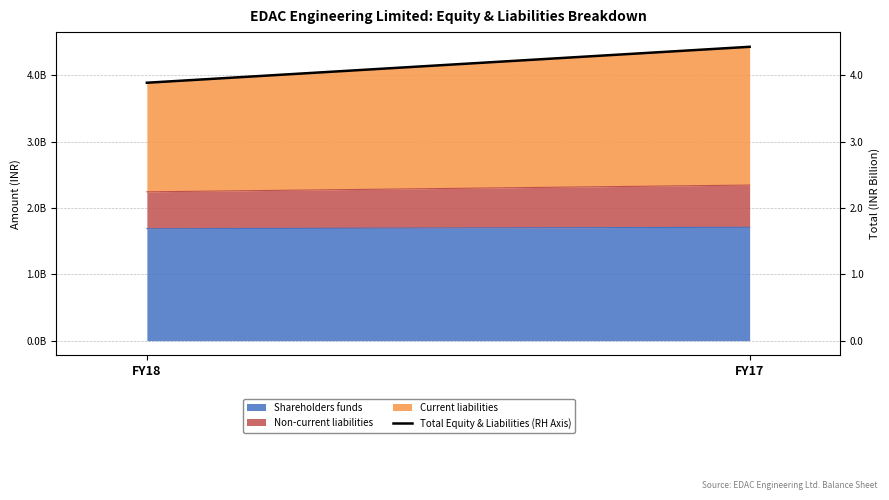

How many data points are less than 4431689821?

1